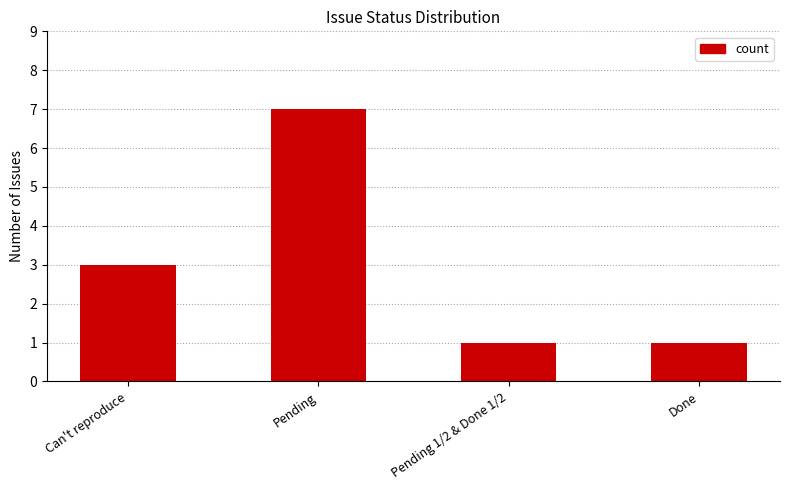

Between Can't reproduce and Done, which is larger?

Can't reproduce